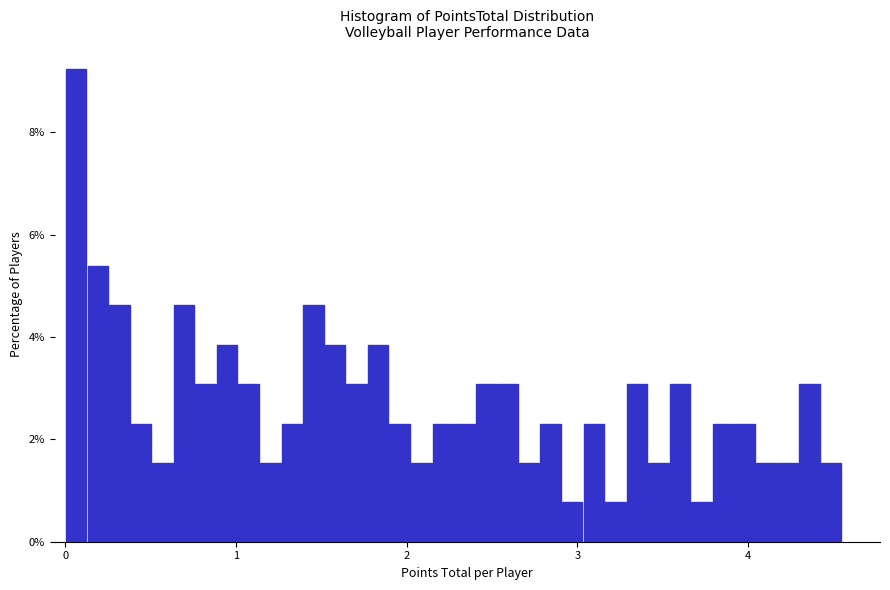

Around what value on the x-axis is the tallest bar? Give the approximate position of its centre, as read against the axis.

0.1